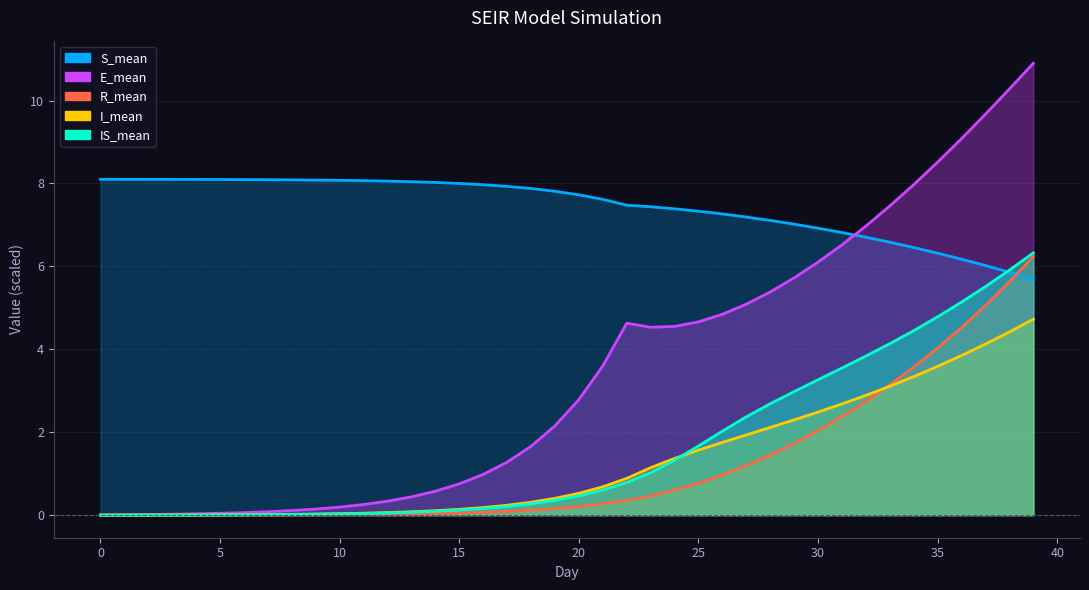

Reading right to left, what are all the values shown in this chart?

S_mean: 39=5.7	38=5.9	37=6.0	36=6.2	35=6.3	34=6.5	33=6.6	32=6.7	31=6.8	30=6.9	29=7.0	28=7.1	27=7.2	26=7.3	25=7.3	24=7.4	23=7.4	22=7.5	21=7.6	20=7.7	19=7.8	18=7.9	17=7.9	16=8.0	15=8.0	14=8.0	13=8.0	12=8.1	11=8.1	10=8.1	9=8.1	8=8.1	7=8.1	6=8.1	5=8.1	4=8.1	3=8.1	2=8.1	1=8.1	0=8.1
E_mean: 39=10.9	38=10.3	37=9.7	36=9.1	35=8.5	34=8.0	33=7.5	32=7.0	31=6.5	30=6.1	29=5.7	28=5.4	27=5.1	26=4.8	25=4.7	24=4.6	23=4.5	22=4.6	21=3.6	20=2.8	19=2.2	18=1.7	17=1.3	16=1.0	15=0.8	14=0.6	13=0.4	12=0.3	11=0.3	10=0.2	9=0.1	8=0.1	7=0.1	6=0.1	5=0.0	4=0.0	3=0.0	2=0.0	1=0.0	0=0.0
R_mean: 39=6.2	38=5.6	37=5.1	36=4.5	35=4.0	34=3.6	33=3.1	32=2.7	31=2.4	30=2.0	29=1.7	28=1.4	27=1.2	26=1.0	25=0.8	24=0.6	23=0.5	22=0.4	21=0.3	20=0.2	19=0.2	18=0.1	17=0.1	16=0.1	15=0.1	14=0.0	13=0.0	12=0.0	11=0.0	10=0.0	9=0.0	8=0.0	7=0.0	6=0.0	5=0.0	4=0.0	3=0.0	2=0.0	1=0.0	0=0.0
I_mean: 39=4.7	38=4.4	37=4.1	36=3.9	35=3.6	34=3.3	33=3.1	32=2.9	31=2.7	30=2.5	29=2.3	28=2.1	27=1.9	26=1.8	25=1.6	24=1.4	23=1.1	22=0.9	21=0.7	20=0.5	19=0.4	18=0.3	17=0.2	16=0.2	15=0.1	14=0.1	13=0.1	12=0.1	11=0.0	10=0.0	9=0.0	8=0.0	7=0.0	6=0.0	5=0.0	4=0.0	3=0.0	2=0.0	1=0.0	0=0.0
IS_mean: 39=6.3	38=5.9	37=5.5	36=5.1	35=4.8	34=4.5	33=4.1	32=3.8	31=3.5	30=3.3	29=3.0	28=2.7	27=2.4	26=2.0	25=1.7	24=1.3	23=1.0	22=0.8	21=0.6	20=0.5	19=0.4	18=0.3	17=0.2	16=0.2	15=0.1	14=0.1	13=0.1	12=0.1	11=0.0	10=0.0	9=0.0	8=0.0	7=0.0	6=0.0	5=0.0	4=0.0	3=0.0	2=0.0	1=0.0	0=0.0